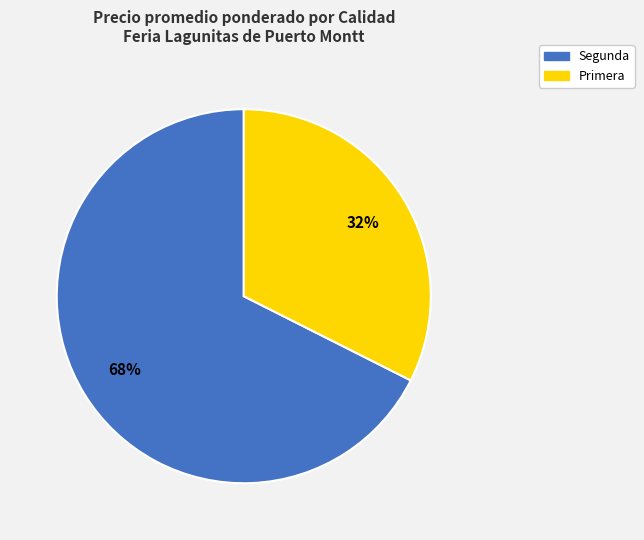

To the nearest percent, what is the average slice percentage?

50%